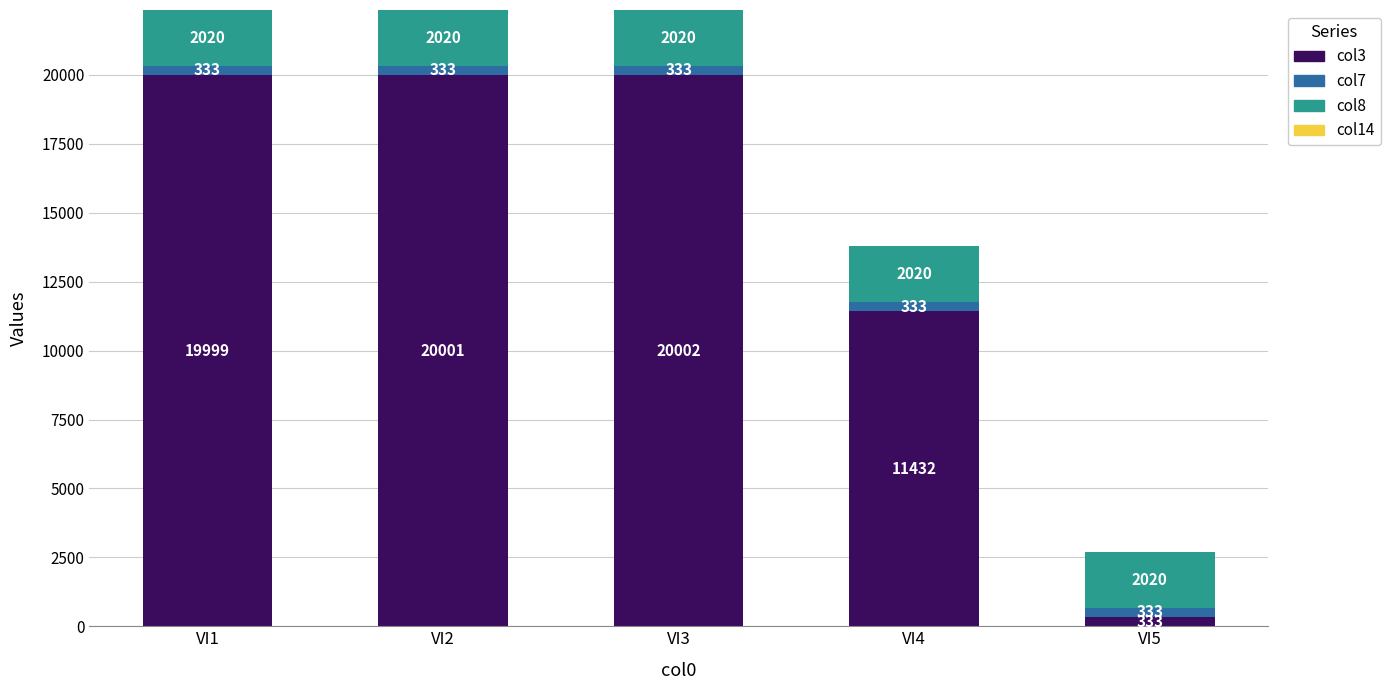

Is it true that col3 equals 20002 at VI3?

True